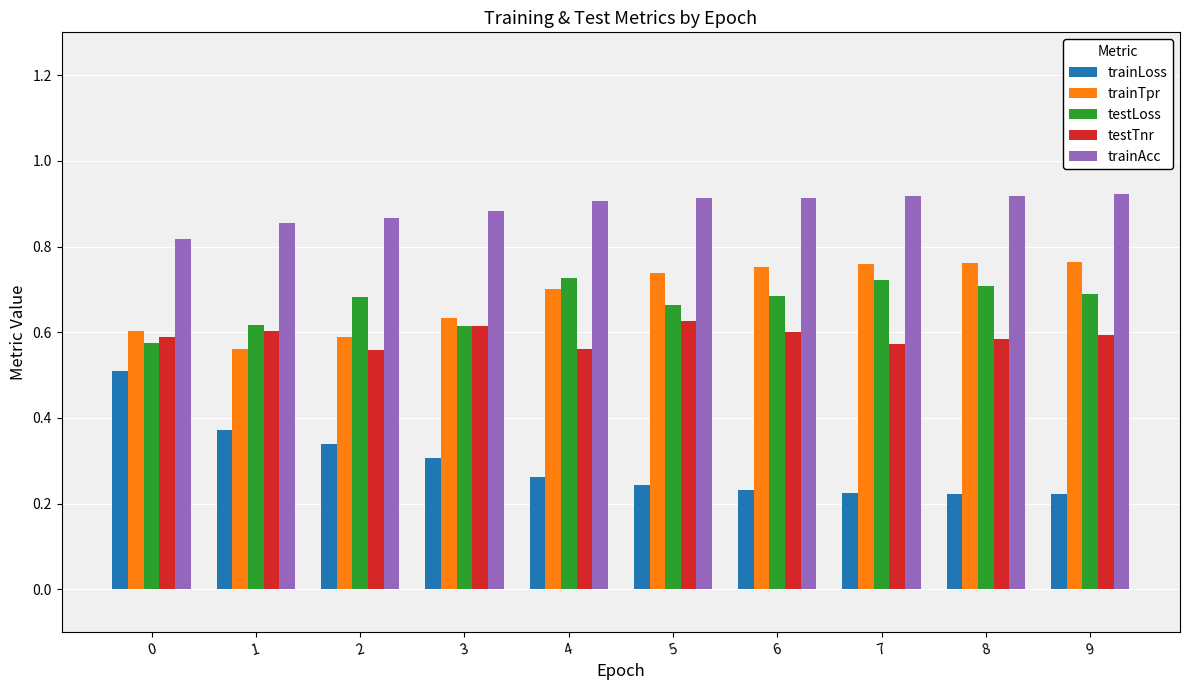

Rank the series by their maximum value, from lowest to highest.

trainLoss, testTnr, testLoss, trainTpr, trainAcc